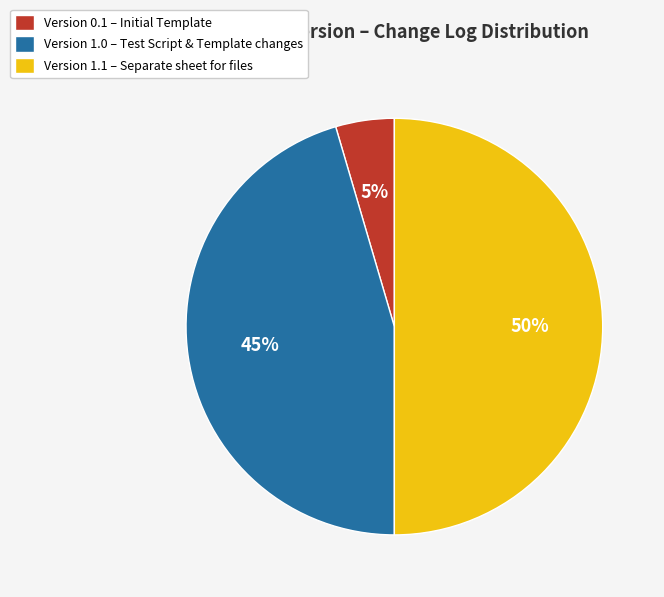

To the nearest percent, what percentage of the pie is Version 0.1 – Initial Template?

5%